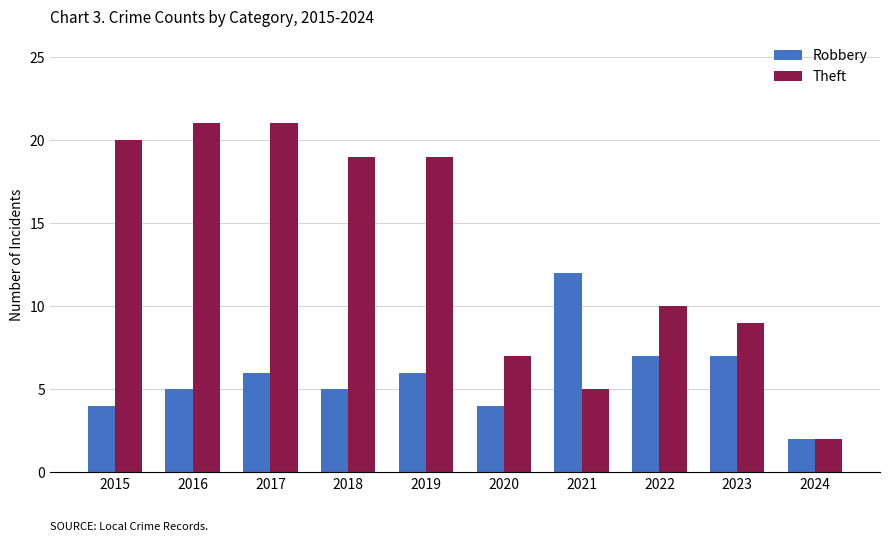

What is the smallest value displayed?

2